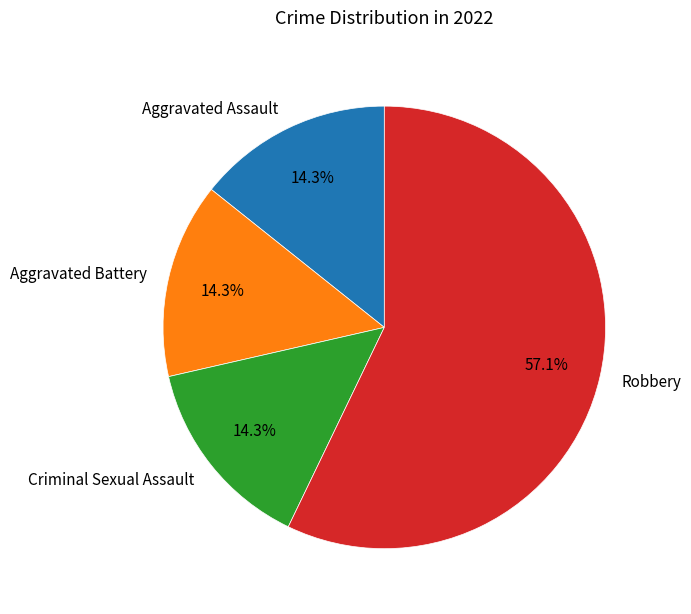

To the nearest percent, what portion does Aggravated Assault represent?

14%